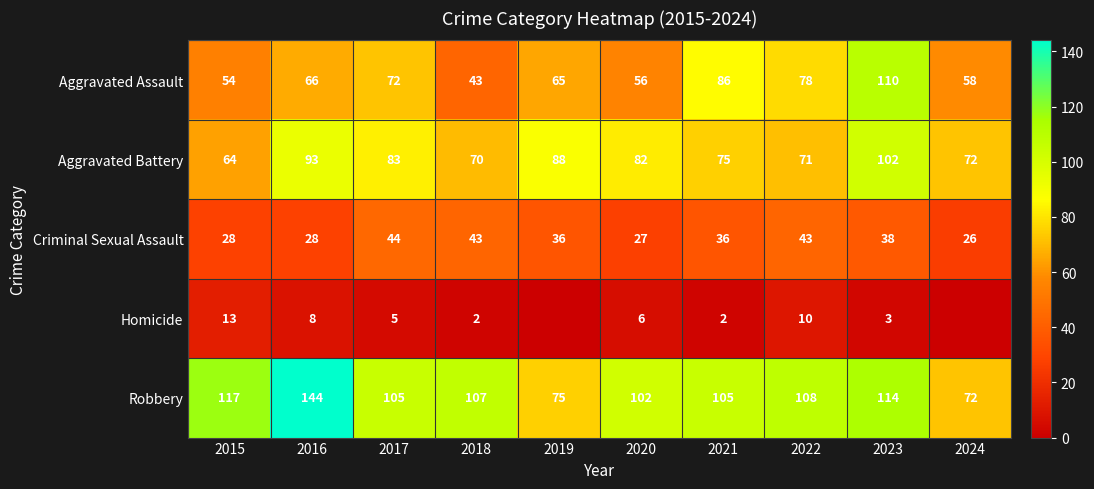

True or false: Aggravated Battery has a value of 152 at 2019.

False